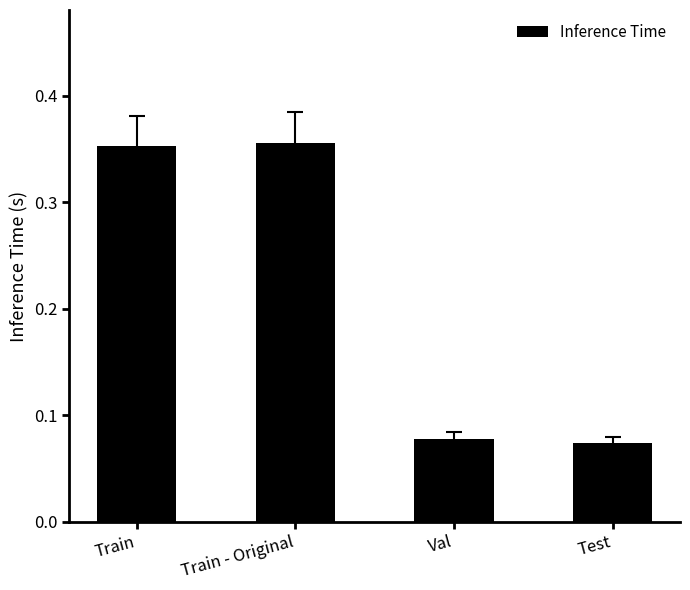

What is the difference between the values at Train and Val?

0.3